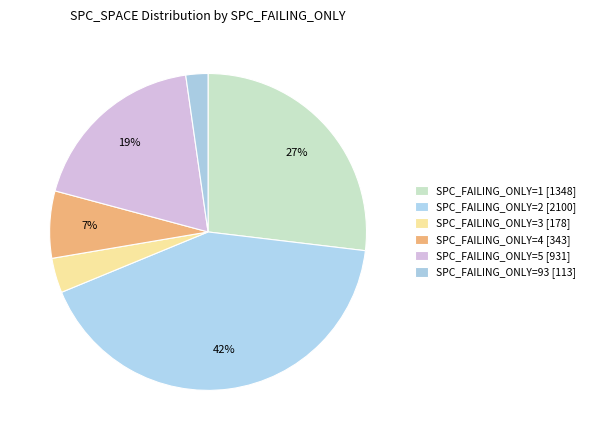

Which category has the biggest portion of the pie?

2